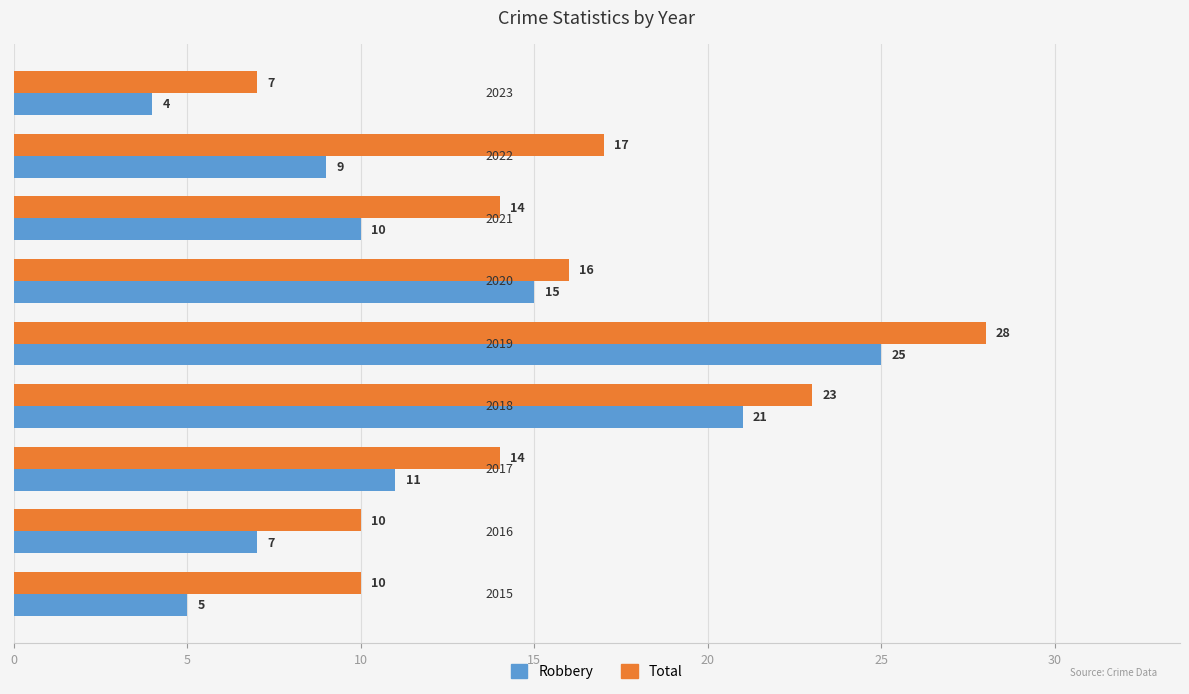

At how many categories does at least one series exceed 11?

6